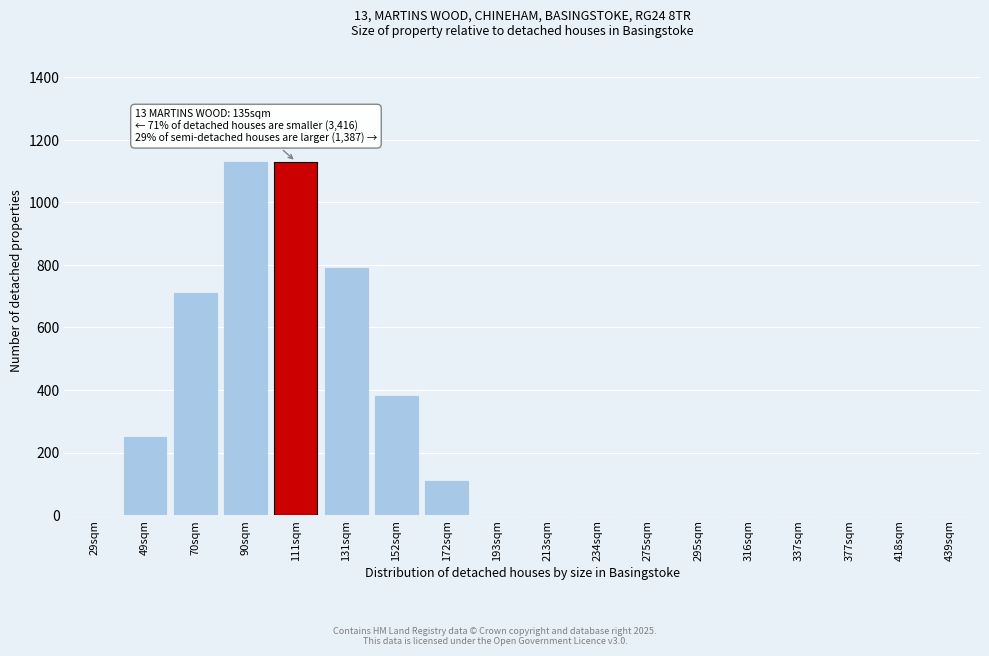

Reading right to left, list all the values displayed in this chart.

439sqm=0	418sqm=0	377sqm=0	337sqm=0	316sqm=0	295sqm=0	275sqm=0	234sqm=0	213sqm=0	193sqm=0	172sqm=110	152sqm=380	131sqm=790	111sqm=1130	90sqm=1130	70sqm=710	49sqm=250	29sqm=0